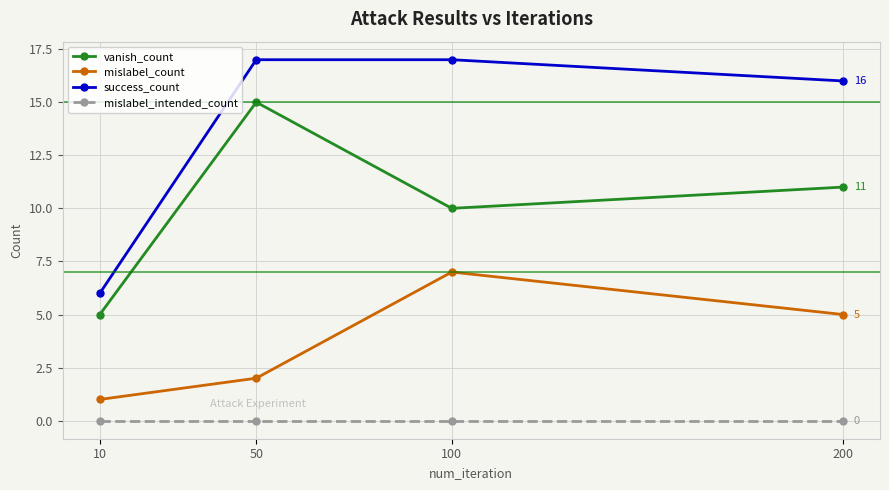

Count the number of categories in the chart.

4